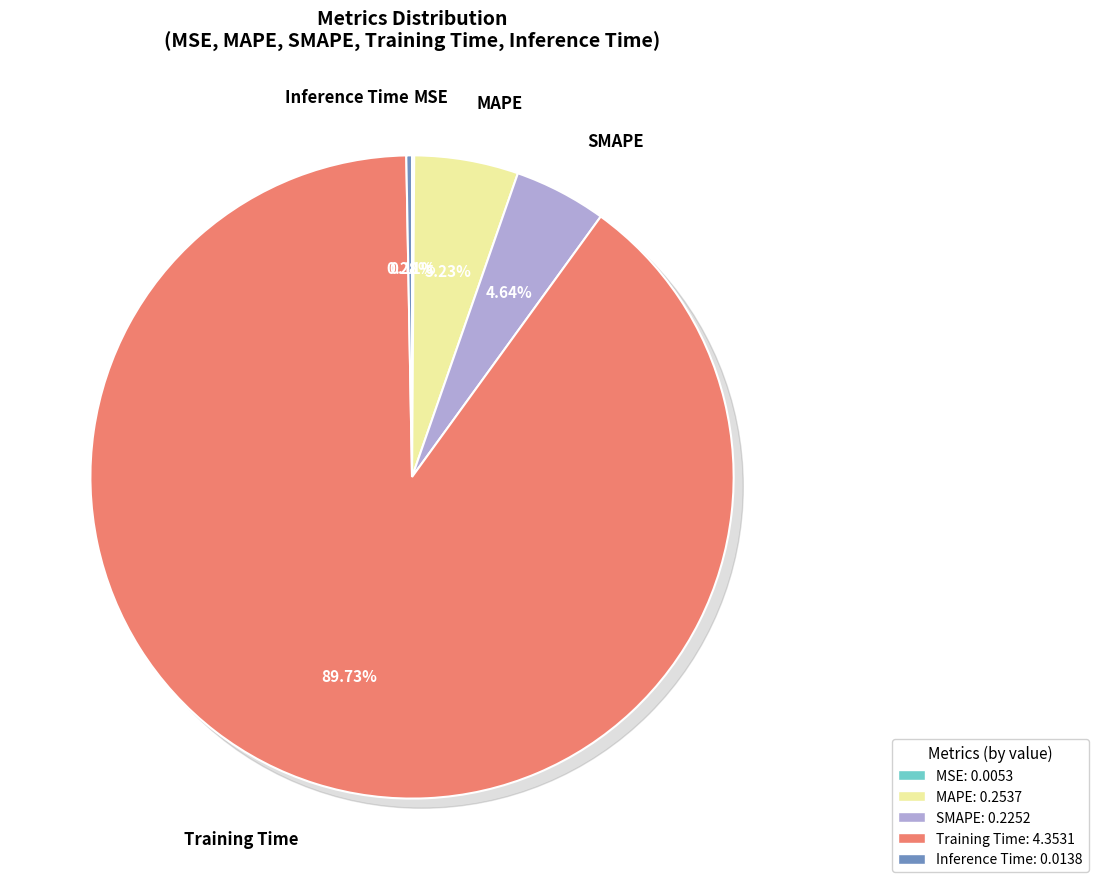

How many segments does this pie chart have?

5